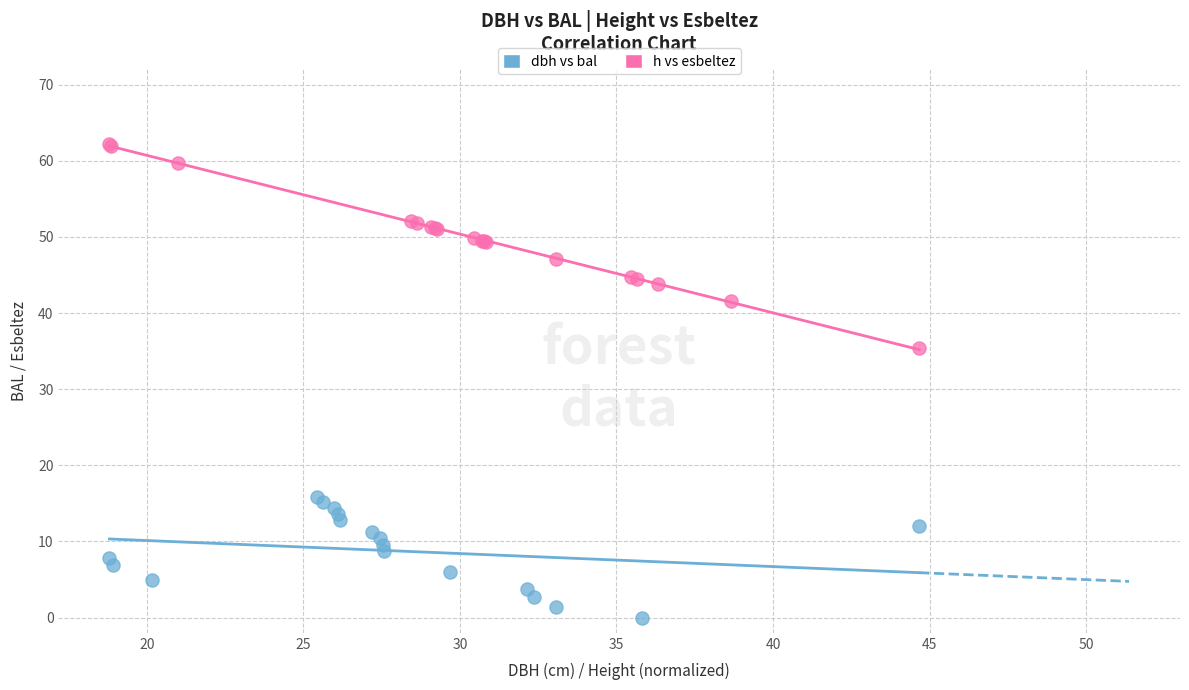

What are all the series names shown in the legend?

dbh vs bal, h vs esbeltez